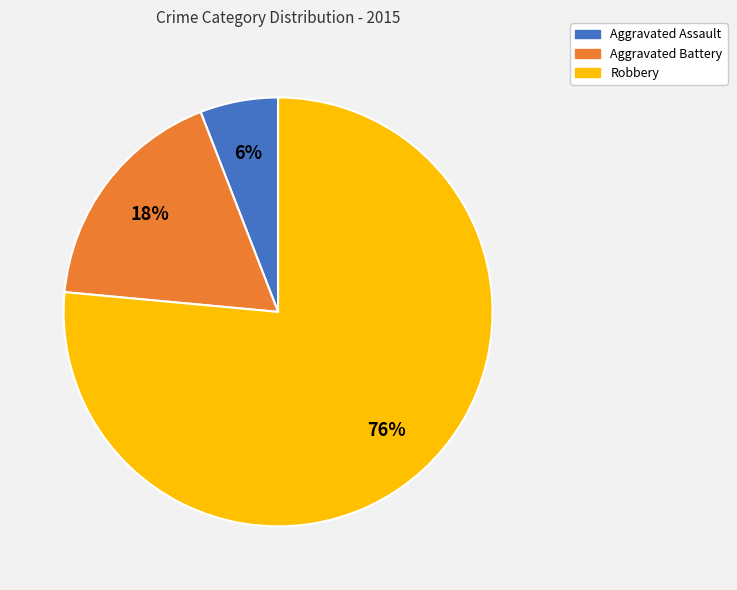

Which slice is the largest?

Robbery